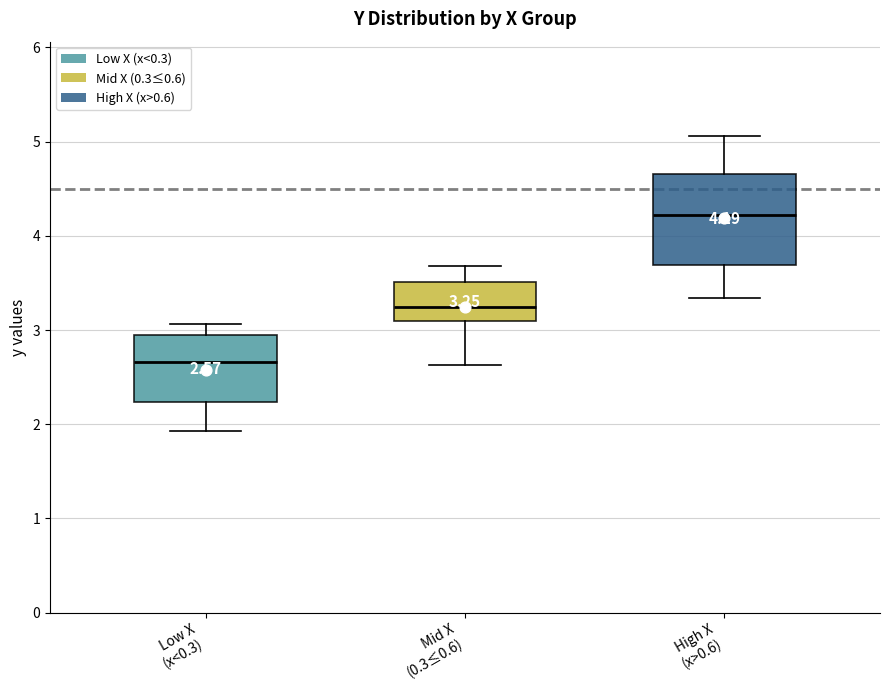

Which box has the highest median line?

High X (x>0.6)